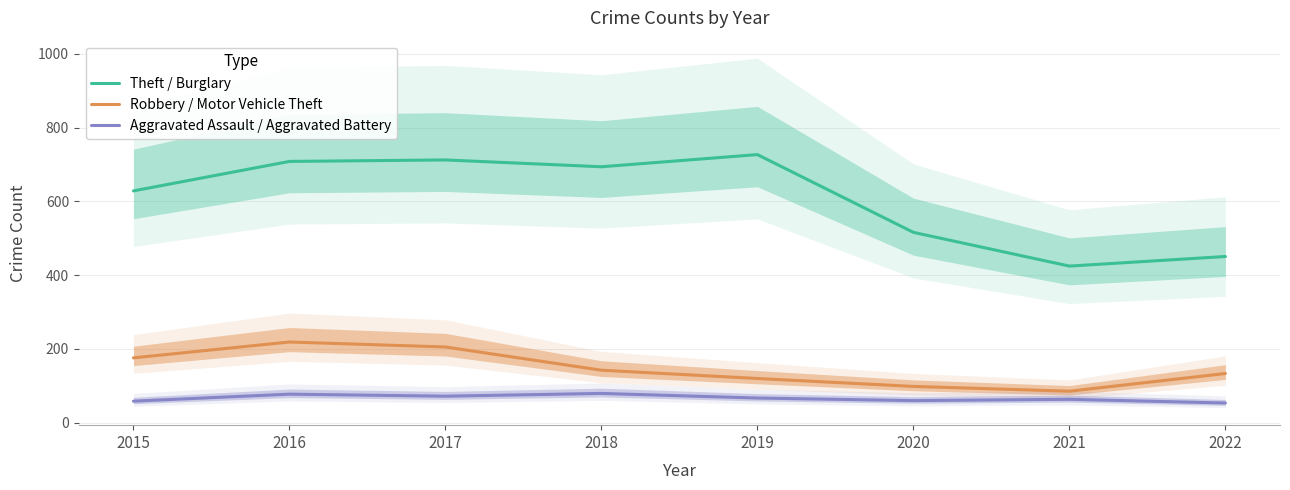

What is the maximum value shown in the chart?

727.0